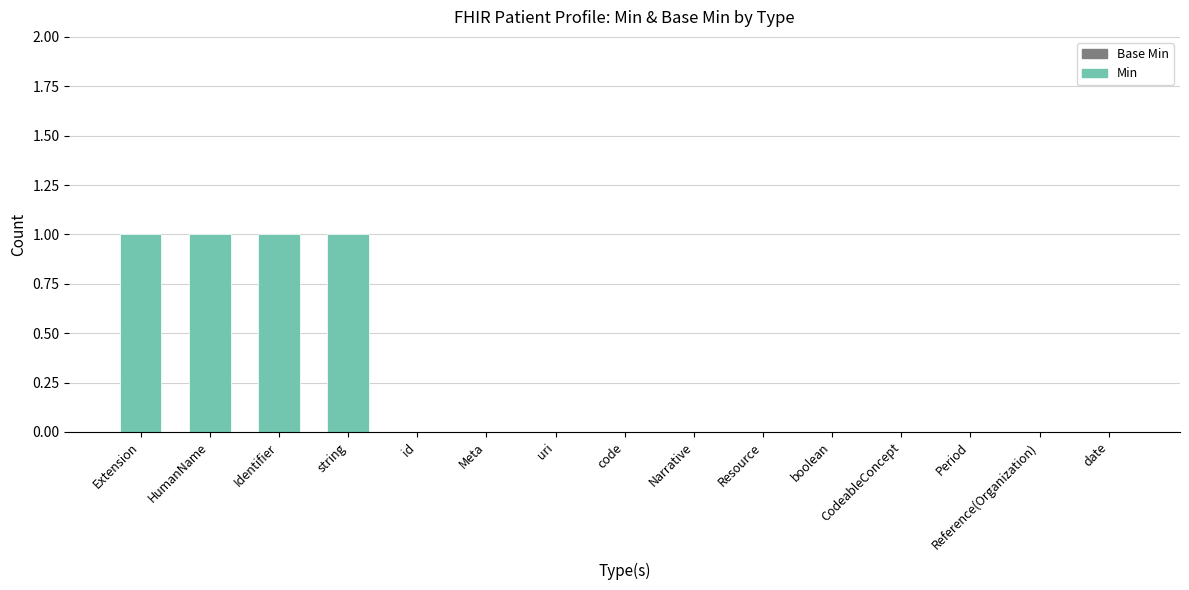

The chart shows a value of 1 at date. True or false?

False